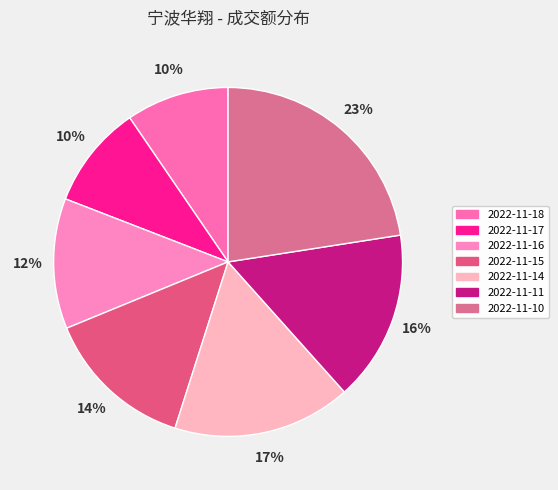

How many slices are in this pie chart?

7